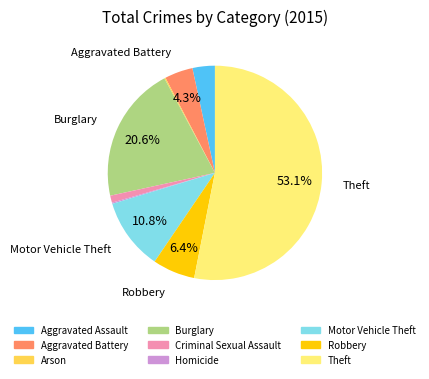

Is there any slice that represents more than half of the pie?

Yes